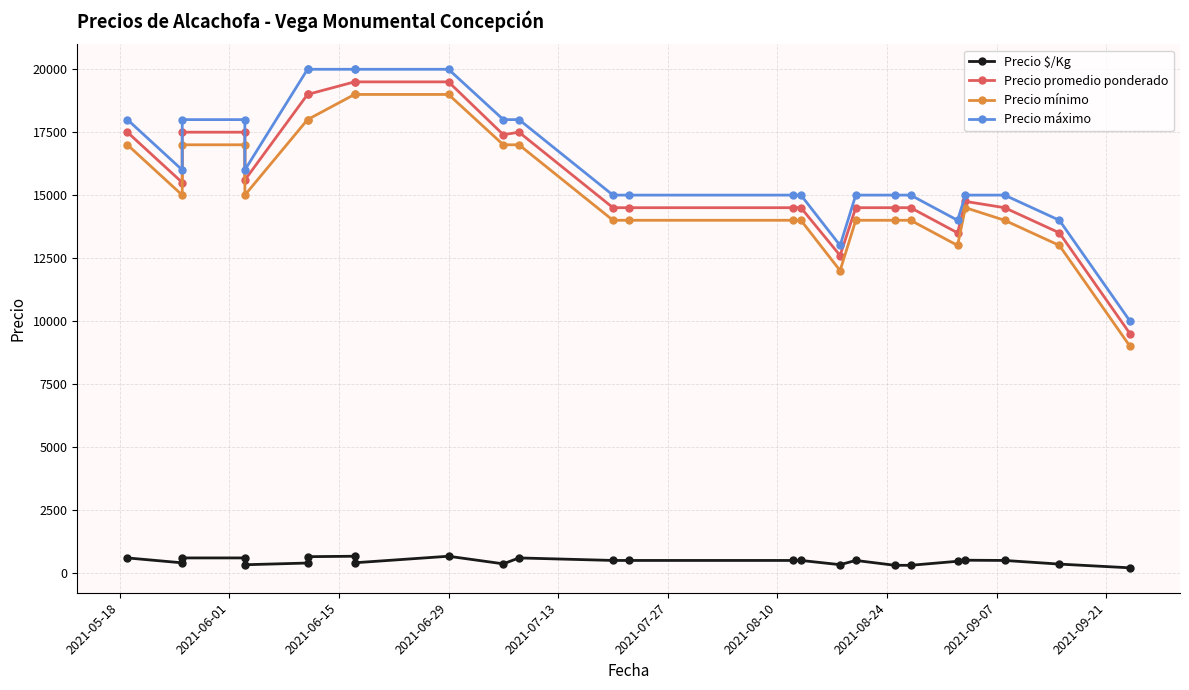

What is the sum of all Precio $/Kg values?

11346